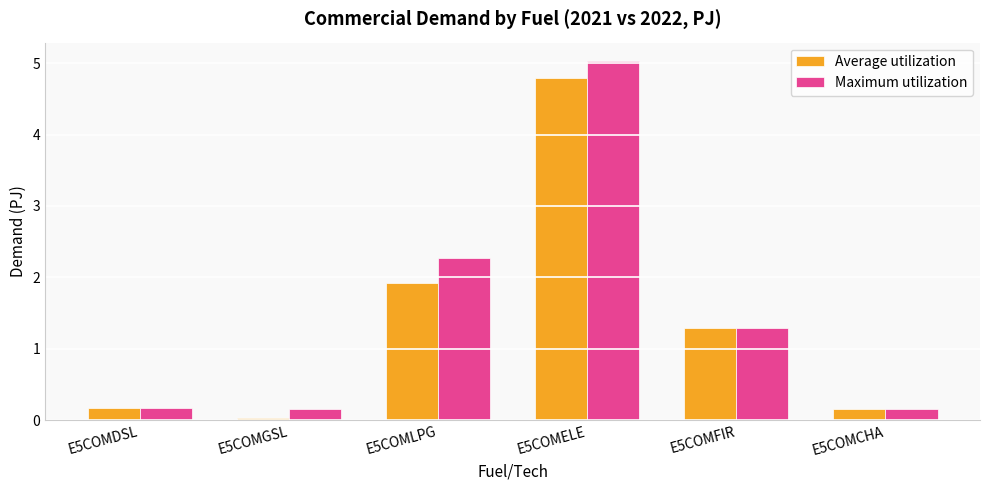

What is the greatest value displayed?

5.0